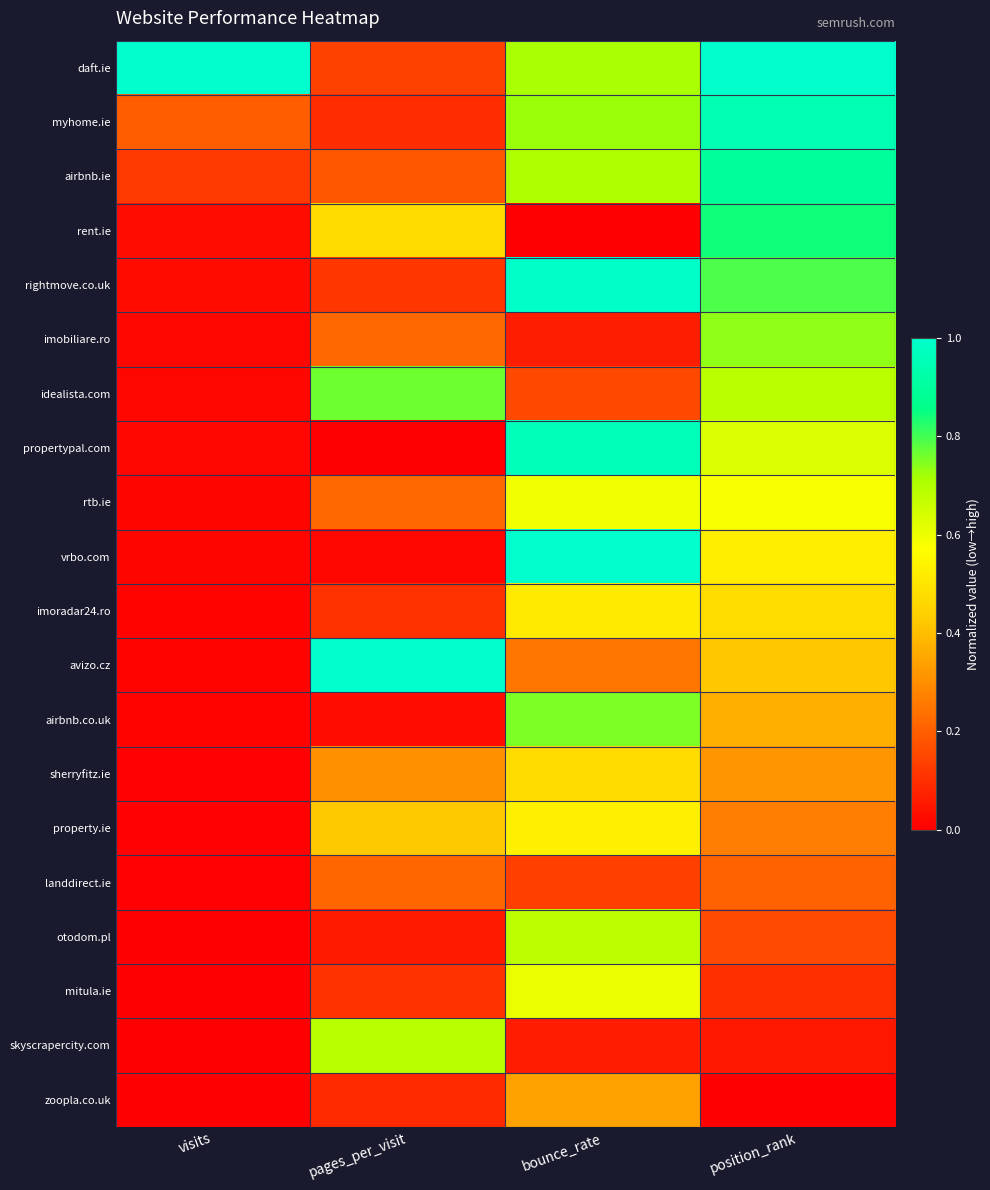

Reading left to right, what are all the values shown in this chart?

daft.ie: visits=1.0	pages_per_visit=0.1	bounce_rate=0.7	position_rank=1.0
myhome.ie: visits=0.2	pages_per_visit=0.1	bounce_rate=0.7	position_rank=0.9
airbnb.ie: visits=0.1	pages_per_visit=0.2	bounce_rate=0.7	position_rank=0.9
rent.ie: visits=0.0	pages_per_visit=0.5	bounce_rate=0.0	position_rank=0.8
rightmove.co.uk: visits=0.0	pages_per_visit=0.1	bounce_rate=1.0	position_rank=0.8
imobiliare.ro: visits=0.0	pages_per_visit=0.2	bounce_rate=0.1	position_rank=0.7
idealista.com: visits=0.0	pages_per_visit=0.8	bounce_rate=0.2	position_rank=0.7
propertypal.com: visits=0.0	pages_per_visit=0.0	bounce_rate=1.0	position_rank=0.6
rtb.ie: visits=0.0	pages_per_visit=0.2	bounce_rate=0.6	position_rank=0.6
vrbo.com: visits=0.0	pages_per_visit=0.0	bounce_rate=1.0	position_rank=0.5
imoradar24.ro: visits=0.0	pages_per_visit=0.1	bounce_rate=0.5	position_rank=0.5
avizo.cz: visits=0.0	pages_per_visit=1.0	bounce_rate=0.2	position_rank=0.4
airbnb.co.uk: visits=0.0	pages_per_visit=0.0	bounce_rate=0.8	position_rank=0.4
sherryfitz.ie: visits=0.0	pages_per_visit=0.3	bounce_rate=0.5	position_rank=0.3
property.ie: visits=0.0	pages_per_visit=0.4	bounce_rate=0.5	position_rank=0.3
landdirect.ie: visits=0.0	pages_per_visit=0.2	bounce_rate=0.1	position_rank=0.2
otodom.pl: visits=0.0	pages_per_visit=0.1	bounce_rate=0.7	position_rank=0.2
mitula.ie: visits=0.0	pages_per_visit=0.1	bounce_rate=0.6	position_rank=0.1
skyscrapercity.com: visits=0.0	pages_per_visit=0.7	bounce_rate=0.1	position_rank=0.1
zoopla.co.uk: visits=0.0	pages_per_visit=0.1	bounce_rate=0.3	position_rank=0.0